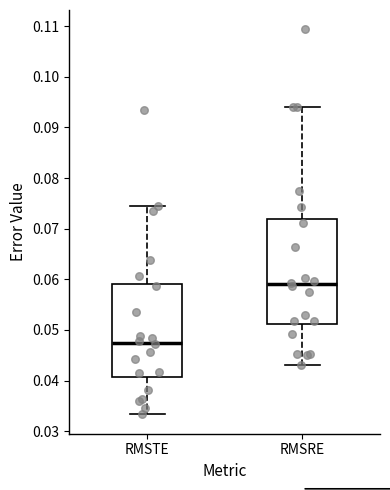

Reading left to right, read every box against the y-axis: the position of its median line, the range the box covers, and the ends of its whiskers. The values are not printed on the chart, so give them approximately, as read against the axis.

RMSTE: median 0.047, box 0.041 to 0.059, whiskers 0.033 to 0.074
RMSRE: median 0.059, box 0.051 to 0.072, whiskers 0.043 to 0.094